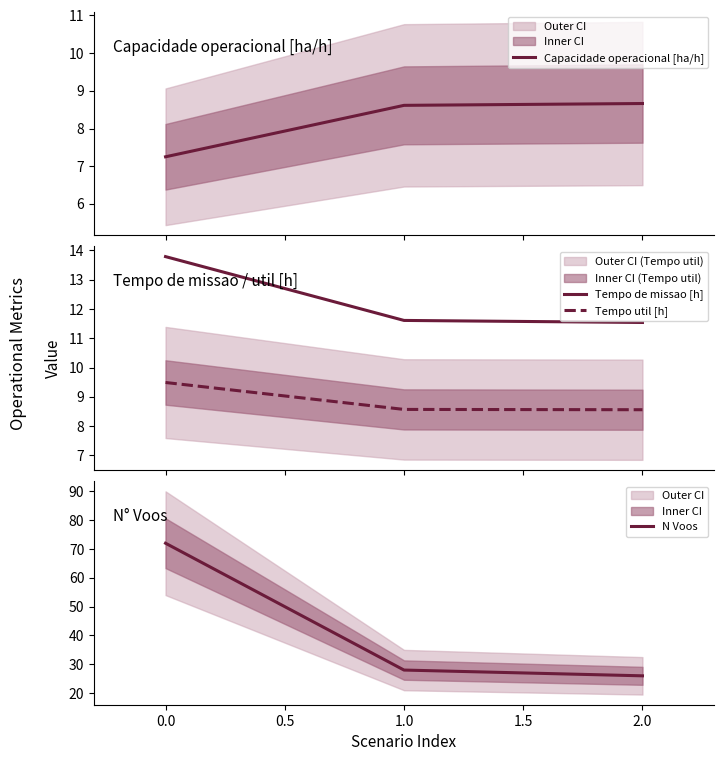

What is the maximum value for Capacidade operacional [ha/h]?

8.7